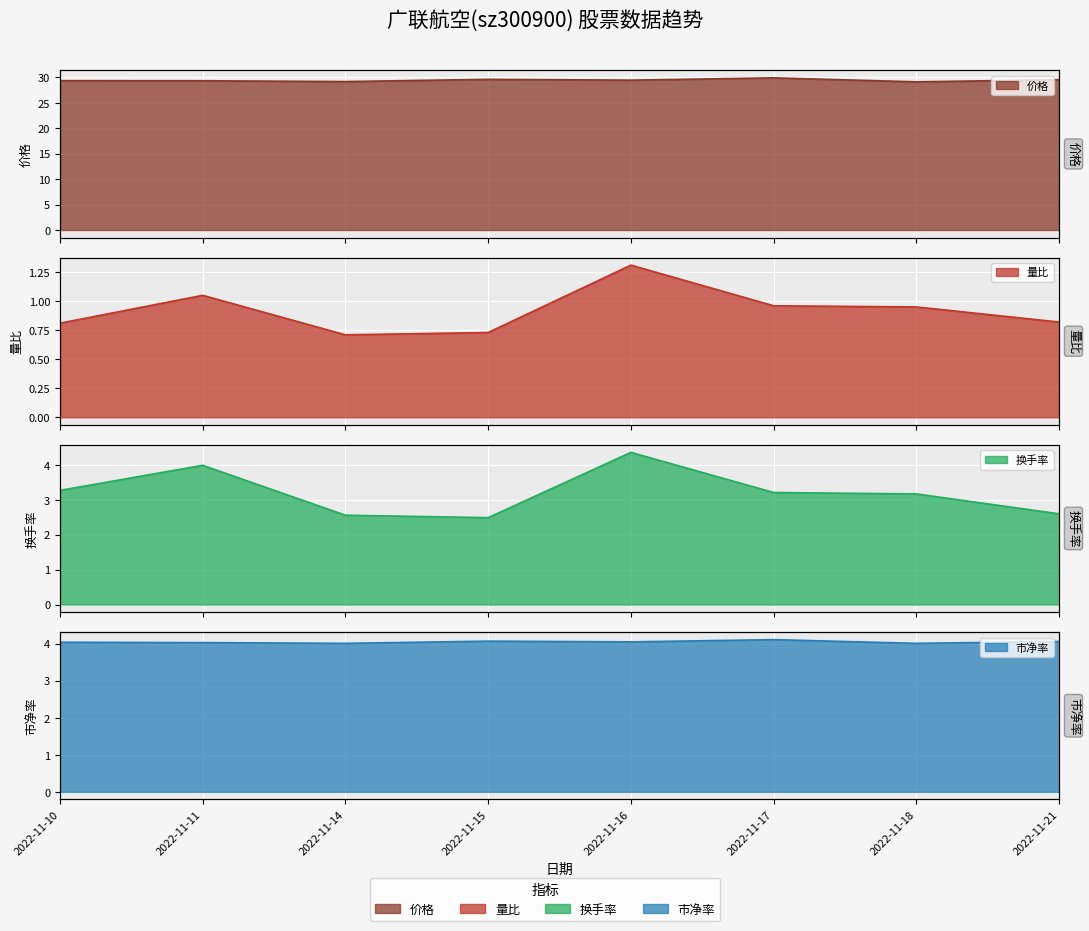

Reading left to right, what are all the values shown in this chart?

价格: 2022-11-10=29.4	2022-11-11=29.3	2022-11-14=29.2	2022-11-15=29.6	2022-11-16=29.4	2022-11-17=29.9	2022-11-18=29.1	2022-11-21=29.5
量比: 2022-11-10=0.8	2022-11-11=1.1	2022-11-14=0.7	2022-11-15=0.7	2022-11-16=1.3	2022-11-17=1.0	2022-11-18=0.9	2022-11-21=0.8
换手率: 2022-11-10=3.3	2022-11-11=4.0	2022-11-14=2.6	2022-11-15=2.5	2022-11-16=4.4	2022-11-17=3.2	2022-11-18=3.2	2022-11-21=2.6
市净率: 2022-11-10=4.0	2022-11-11=4.0	2022-11-14=4.0	2022-11-15=4.1	2022-11-16=4.0	2022-11-17=4.1	2022-11-18=4.0	2022-11-21=4.1